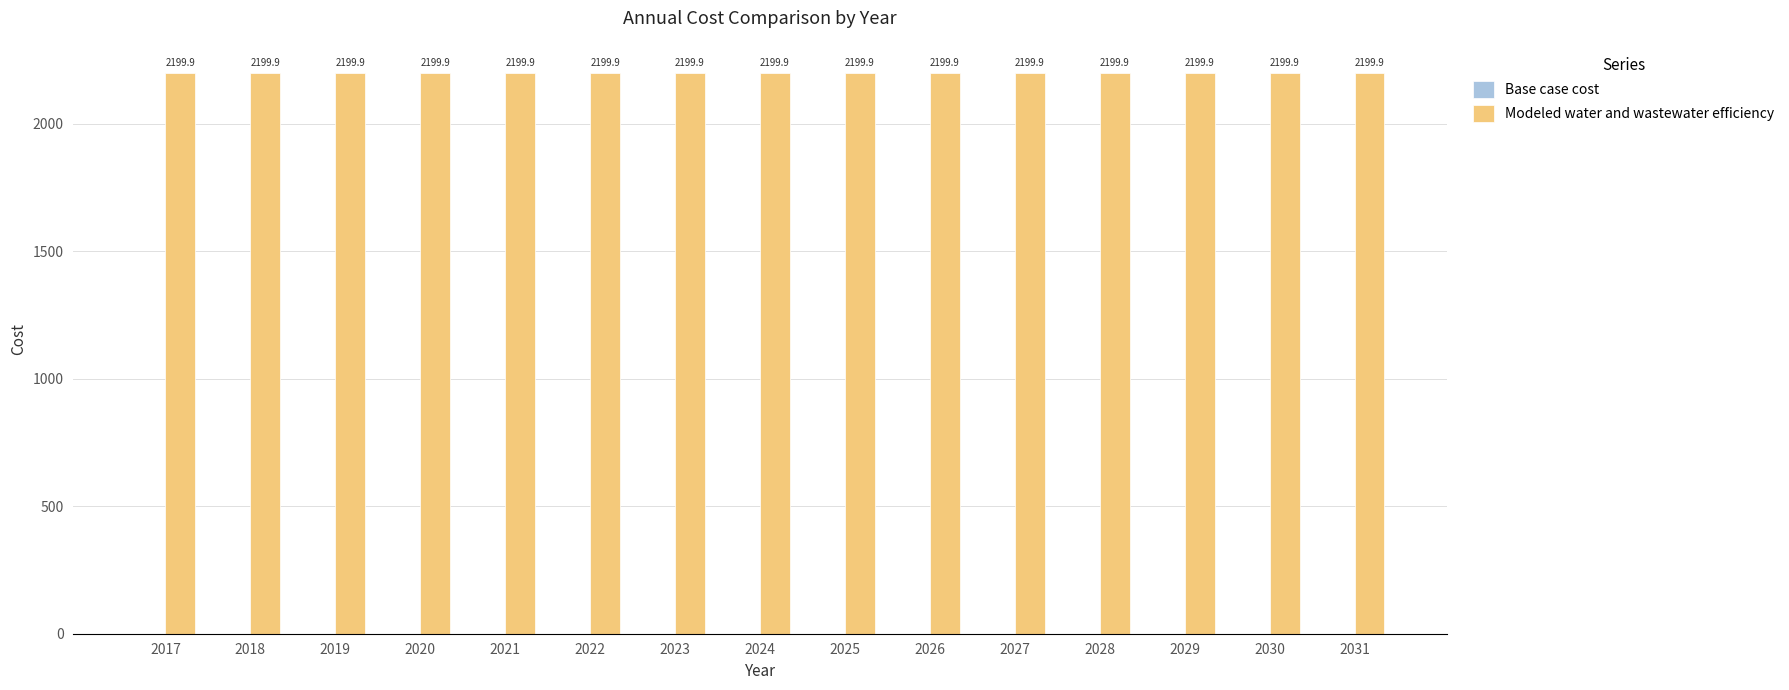

What is the total value across all series at 2026?

2199.9